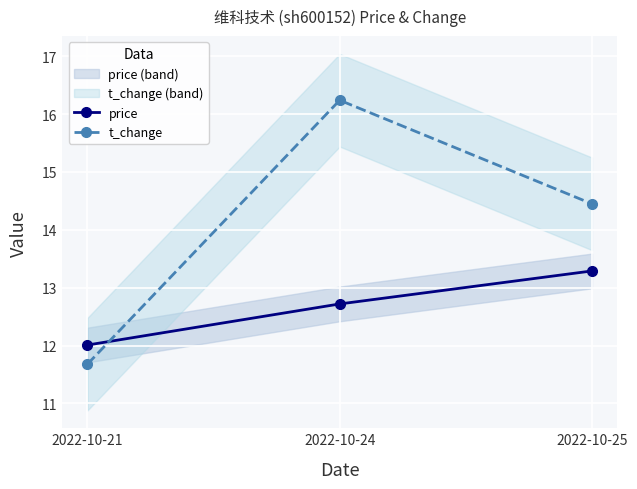

At how many categories does at least one series exceed 16?

1